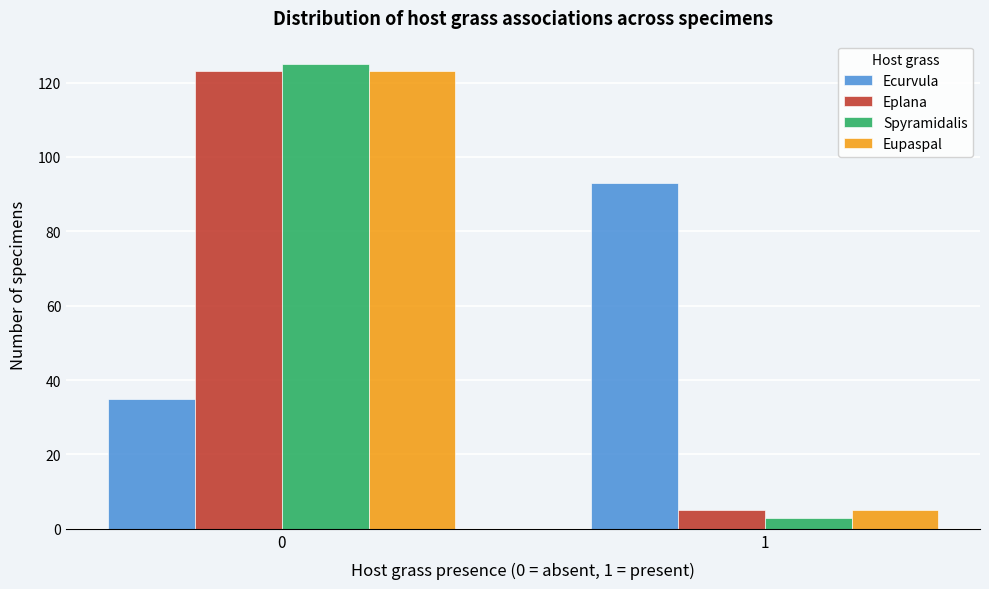

Reading right to left, list all the values displayed in this chart.

Ecurvula: 1=93	0=35
Eplana: 1=5	0=123
Spyramidalis: 1=3	0=125
Eupaspal: 1=5	0=123